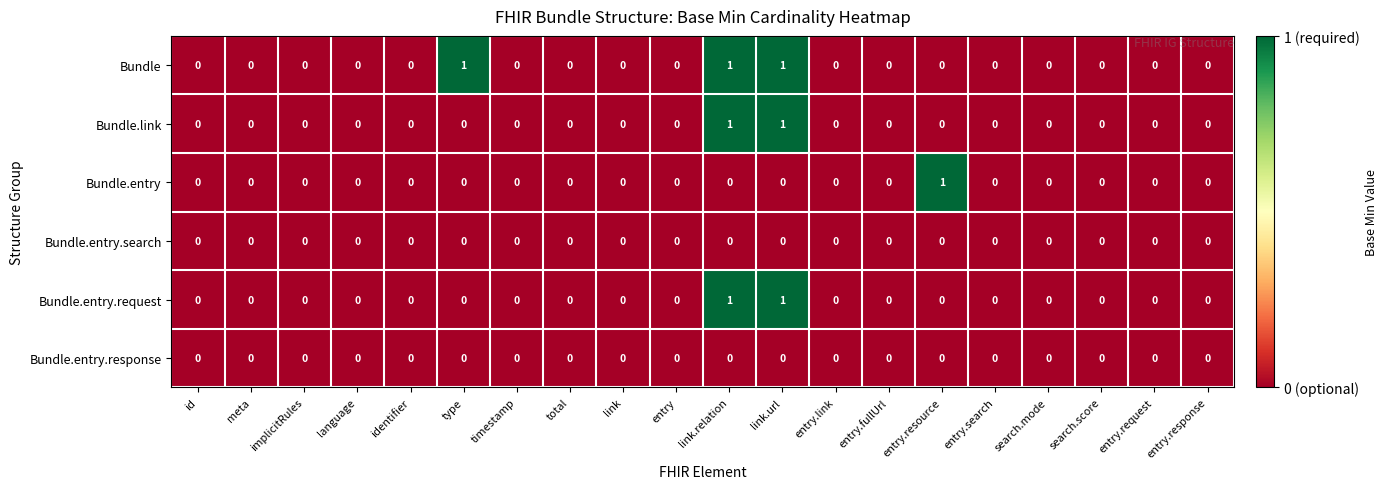

True or false: Bundle.link has a value of 1 at implicitRules.

False